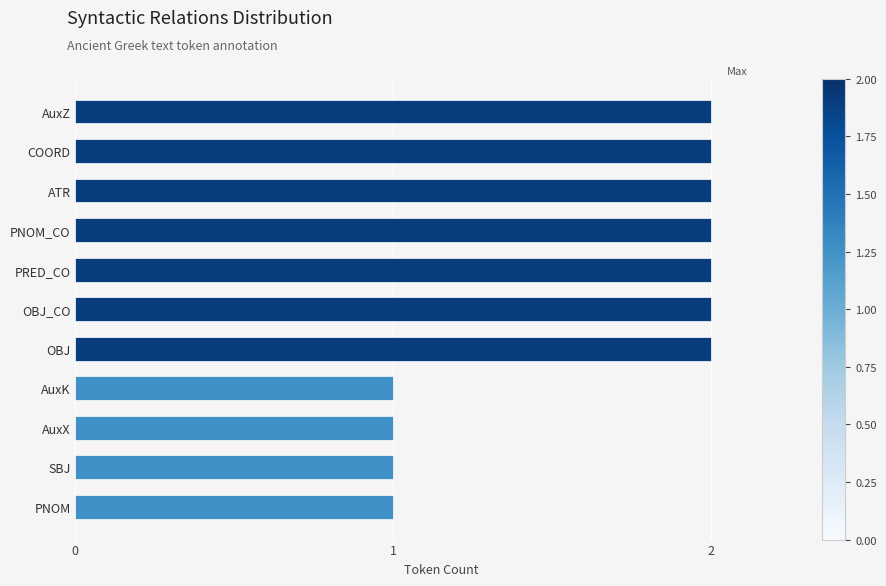

What is the sum of all values?

18